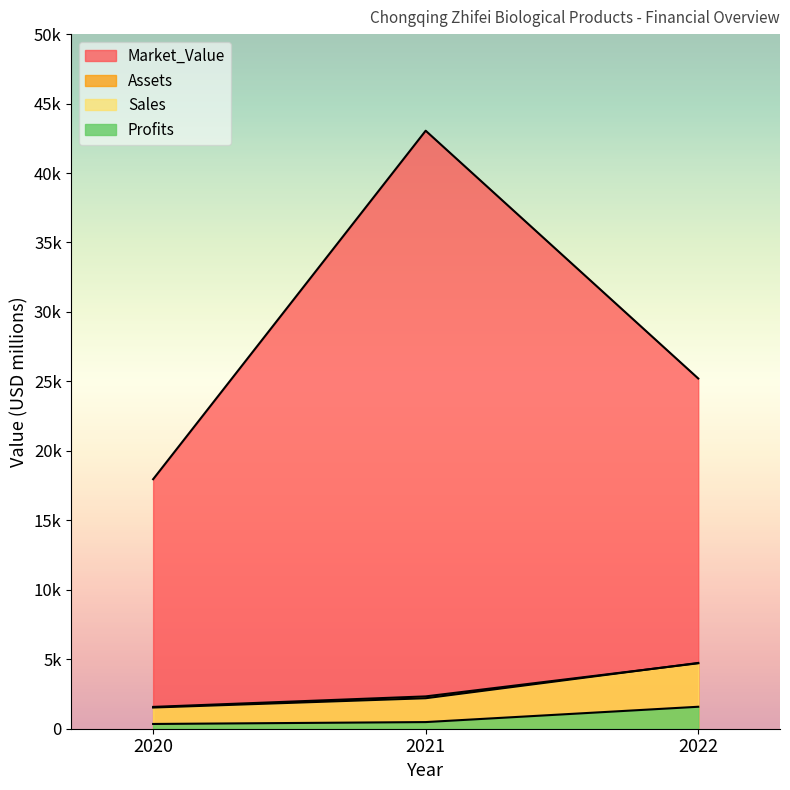

Between 2020 and 2021, which is larger?

2021